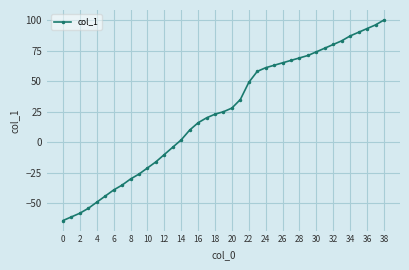

What is the average value?

24